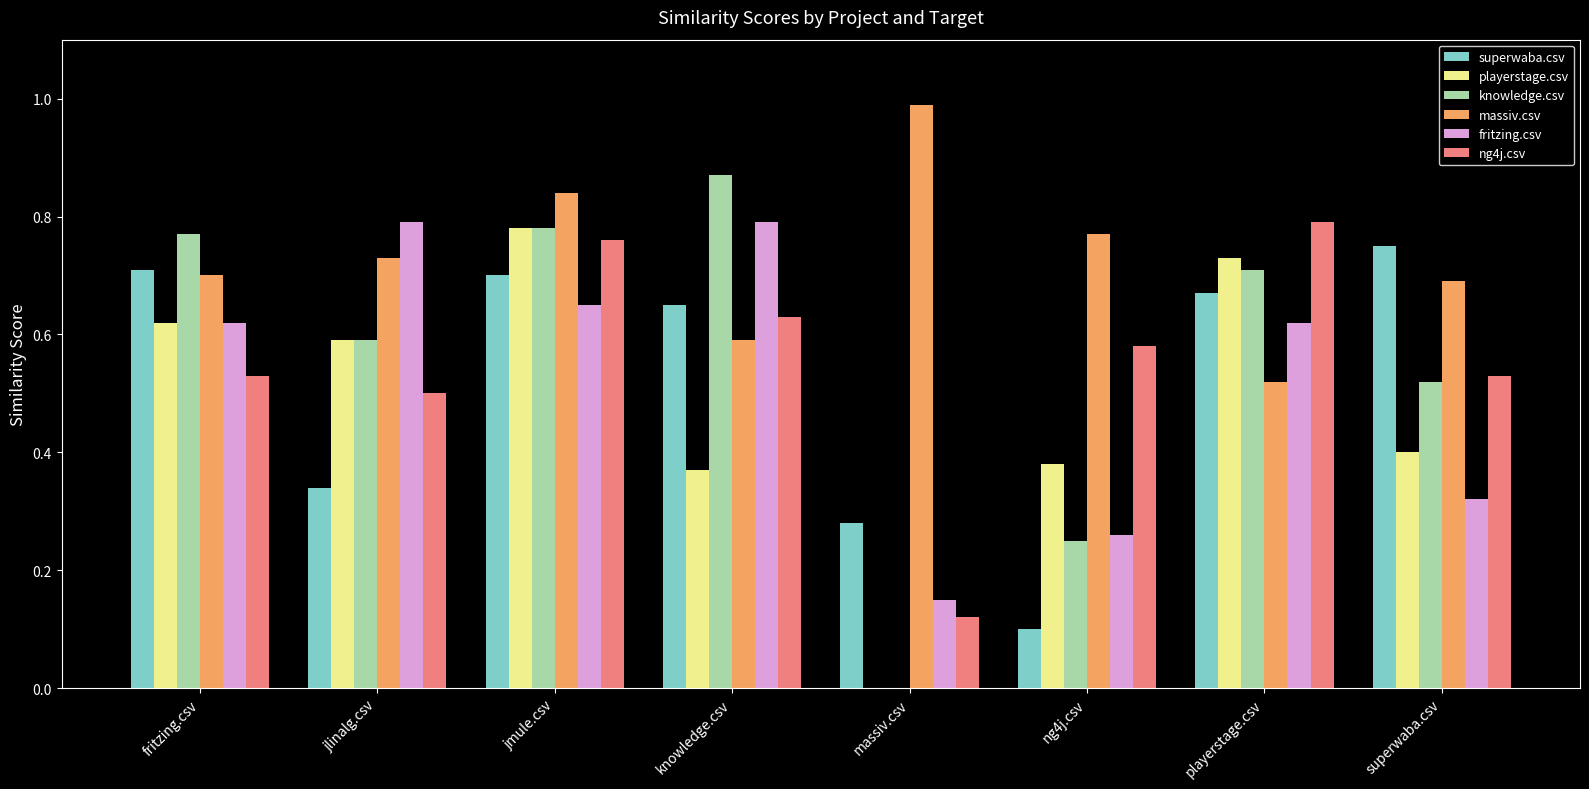

The massiv.csv series shows 0.7 at fritzing.csv. True or false?

True